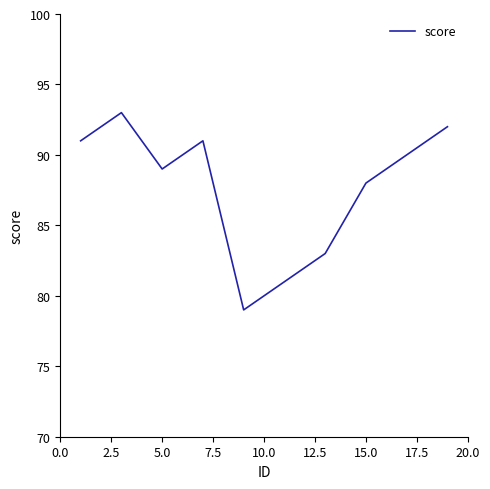

Count the number of data series in this chart.

1